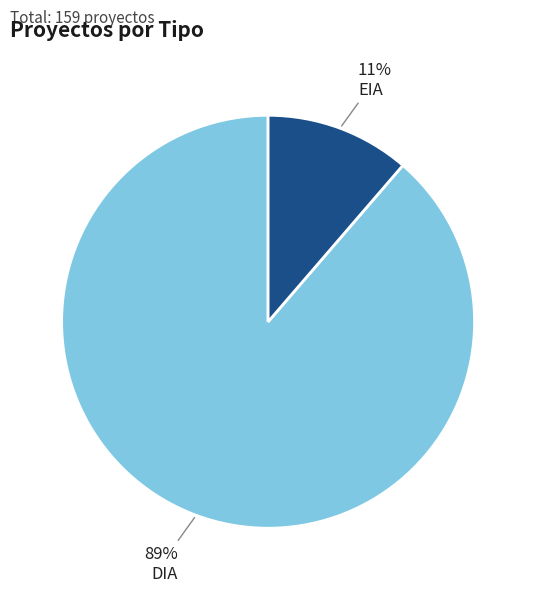

Which has a higher value, DIA or EIA?

DIA